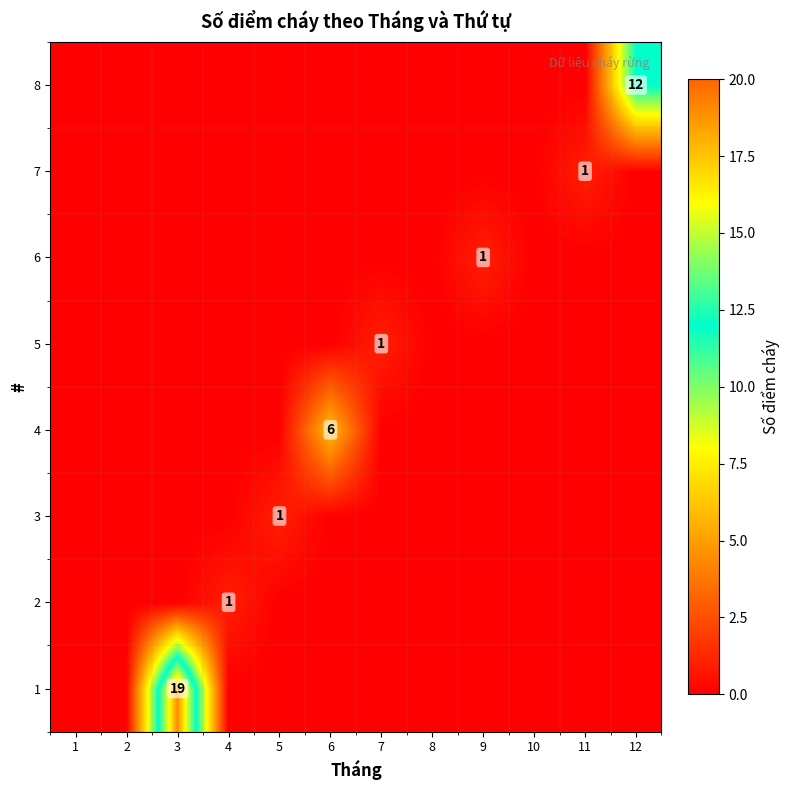

What is the maximum value shown in the chart?

19